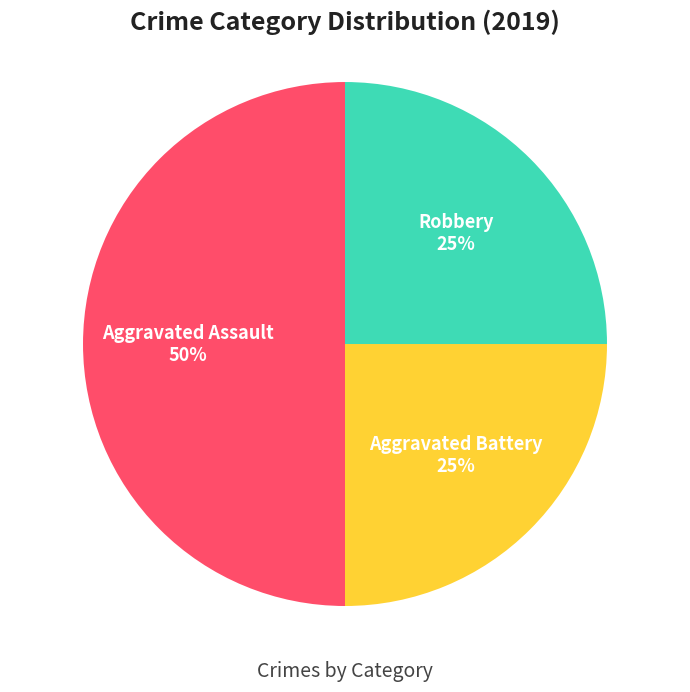

How many segments does this pie chart have?

3